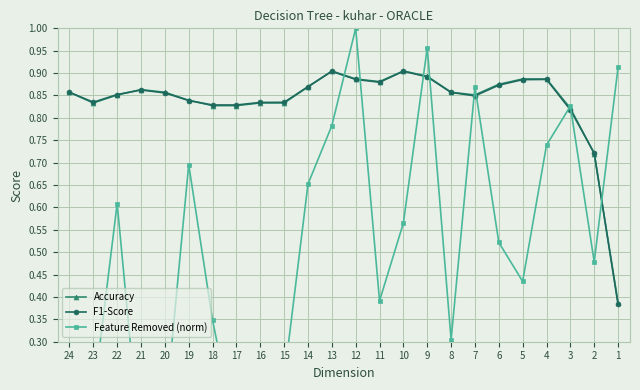

The F1-Score series shows 1.2 at 17. True or false?

False